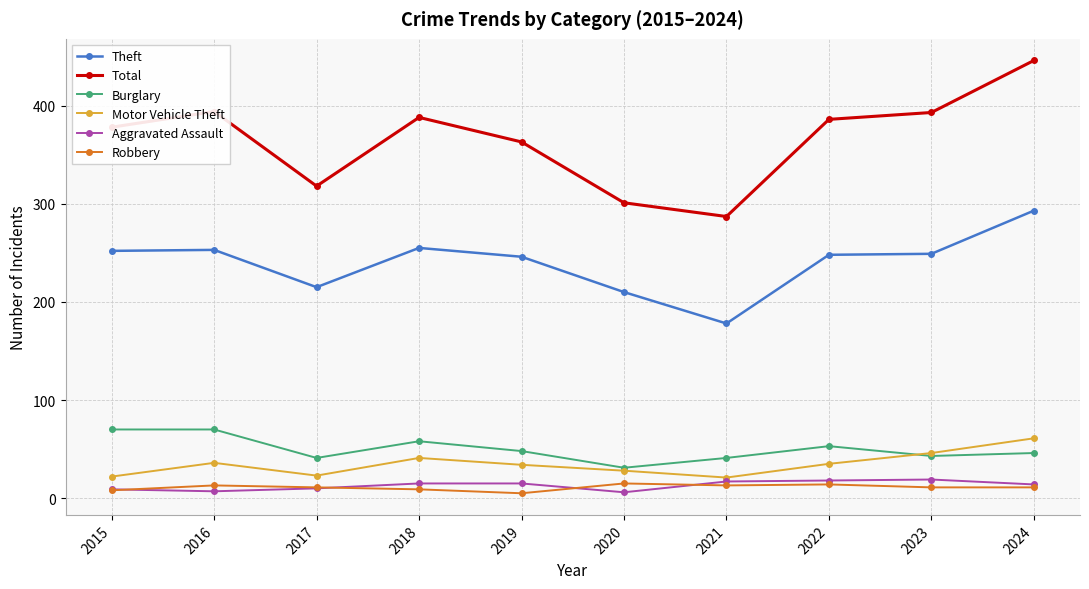

How many categories are shown in the chart?

10